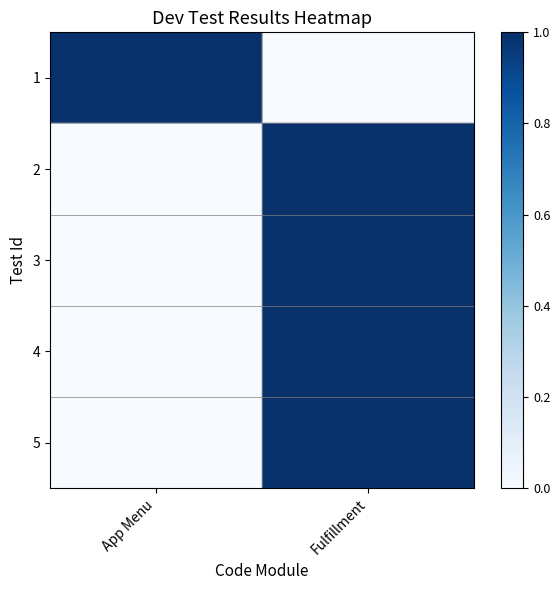

Is it true that 3 equals 0 at App Menu?

True